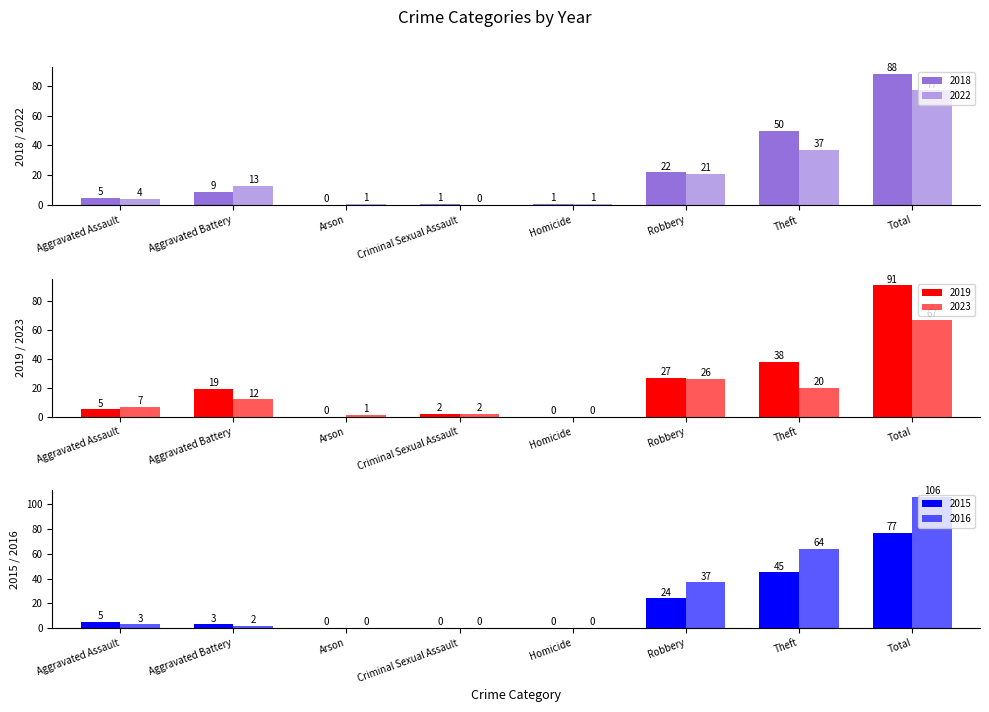

The 2018 series shows 22 at Robbery. True or false?

True